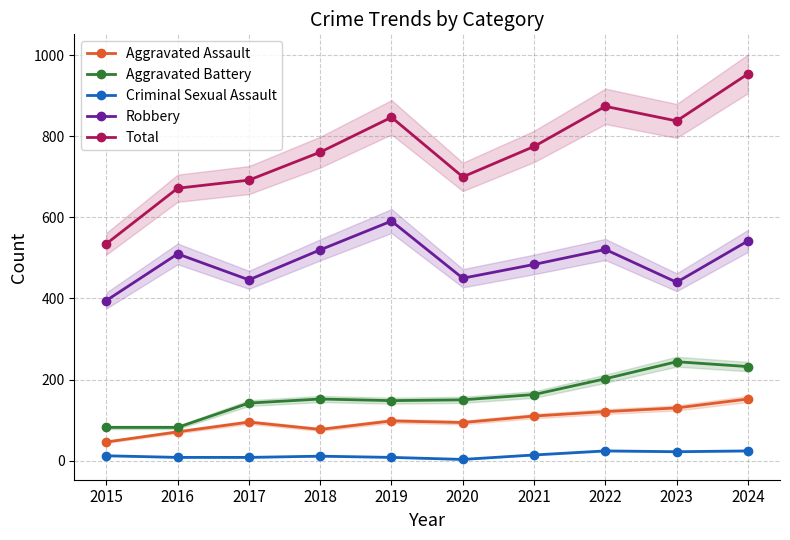

True or false: Aggravated Assault and Criminal Sexual Assault intersect in this chart.

False